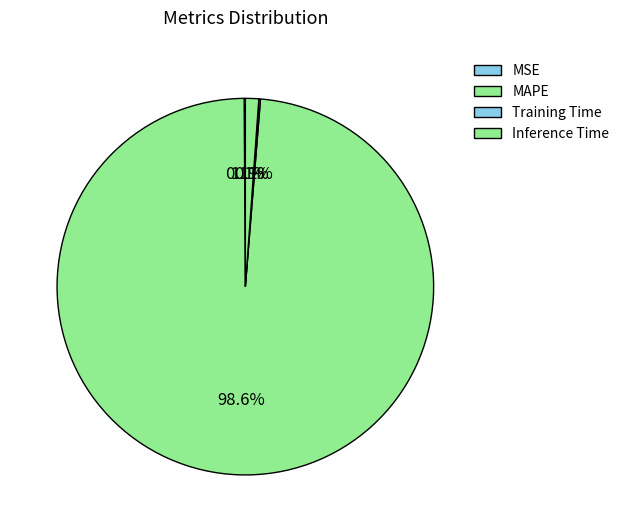

What percentage is NOT represented by Inference Time?

98.9%